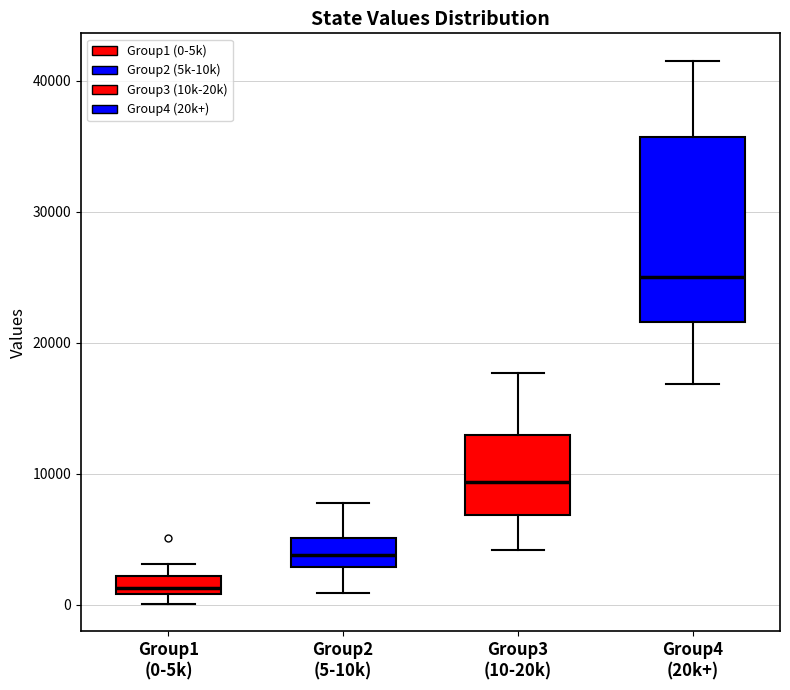

Which box has the highest median line?

Group4 (20k+)